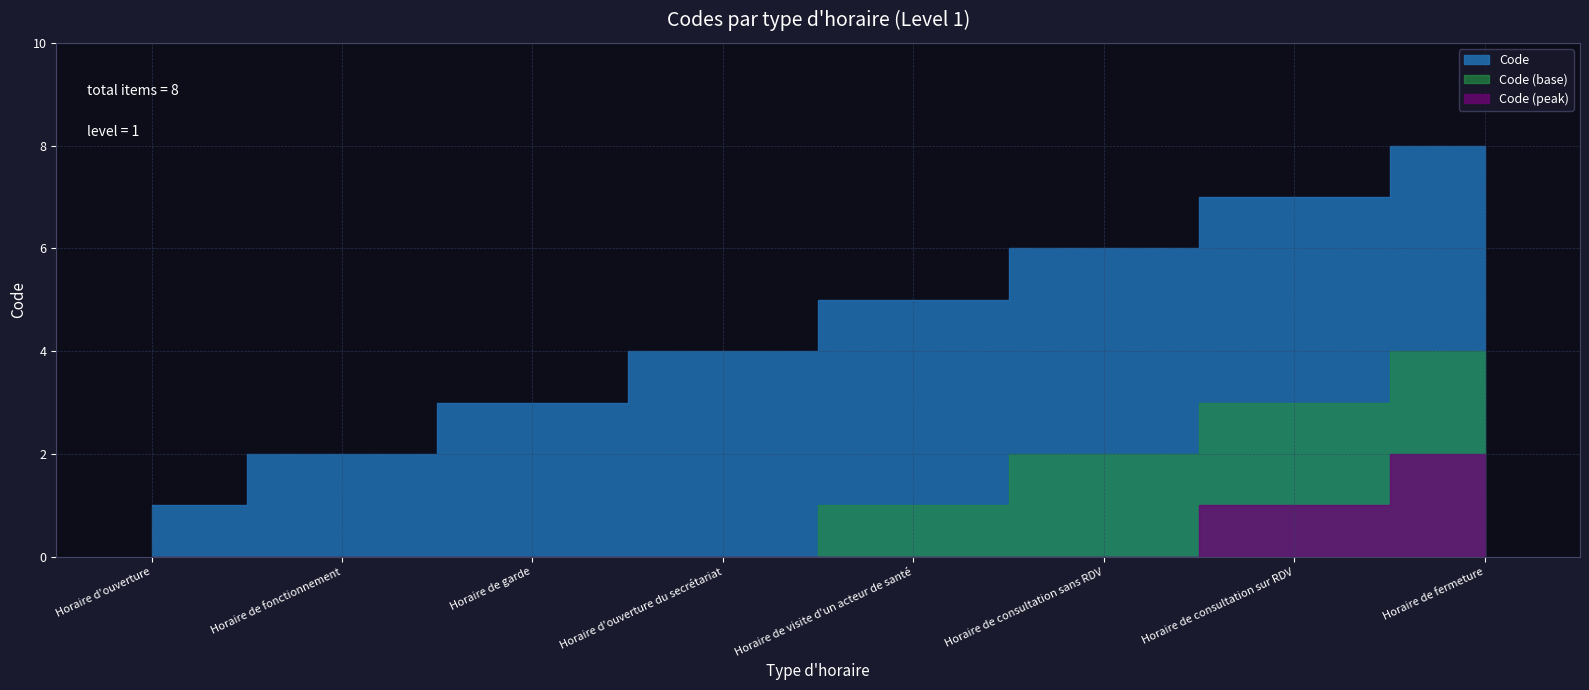

Is it true that the value at Horaire de visite d'un acteur de santé is 2?

False